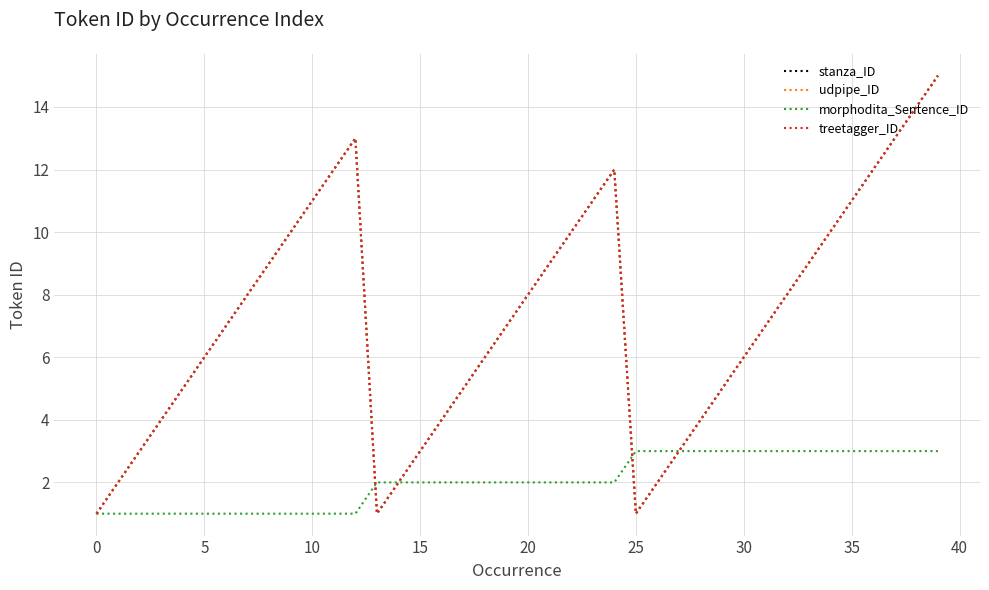

Does the chart display data point markers on the line(s)?

No